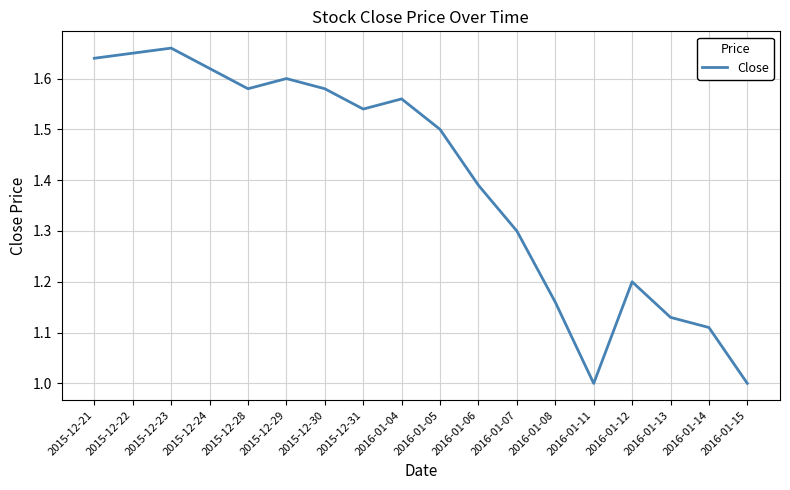

What is the difference between the maximum and minimum values?

0.7